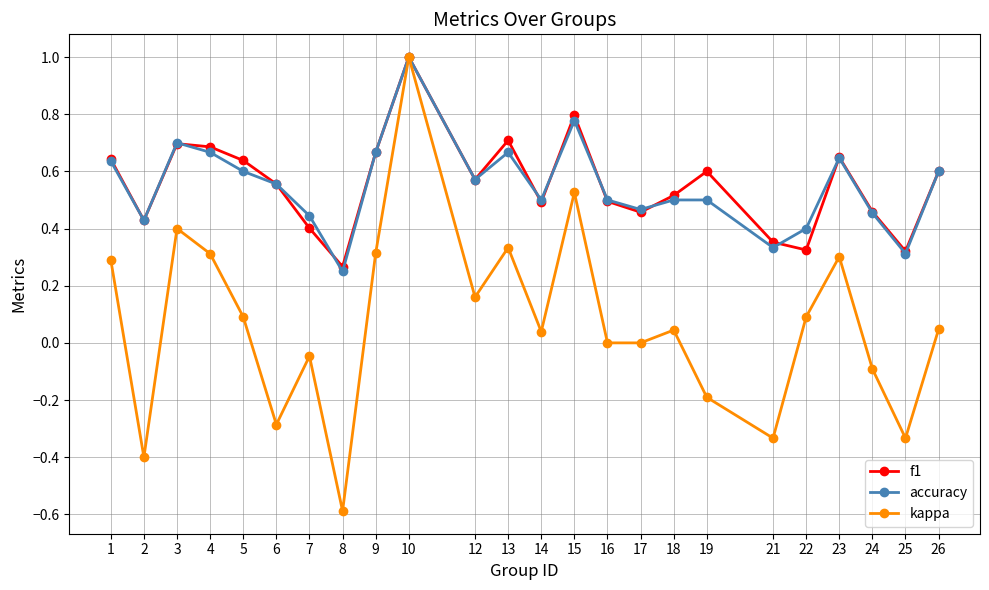

At which label does accuracy reach its minimum?

8